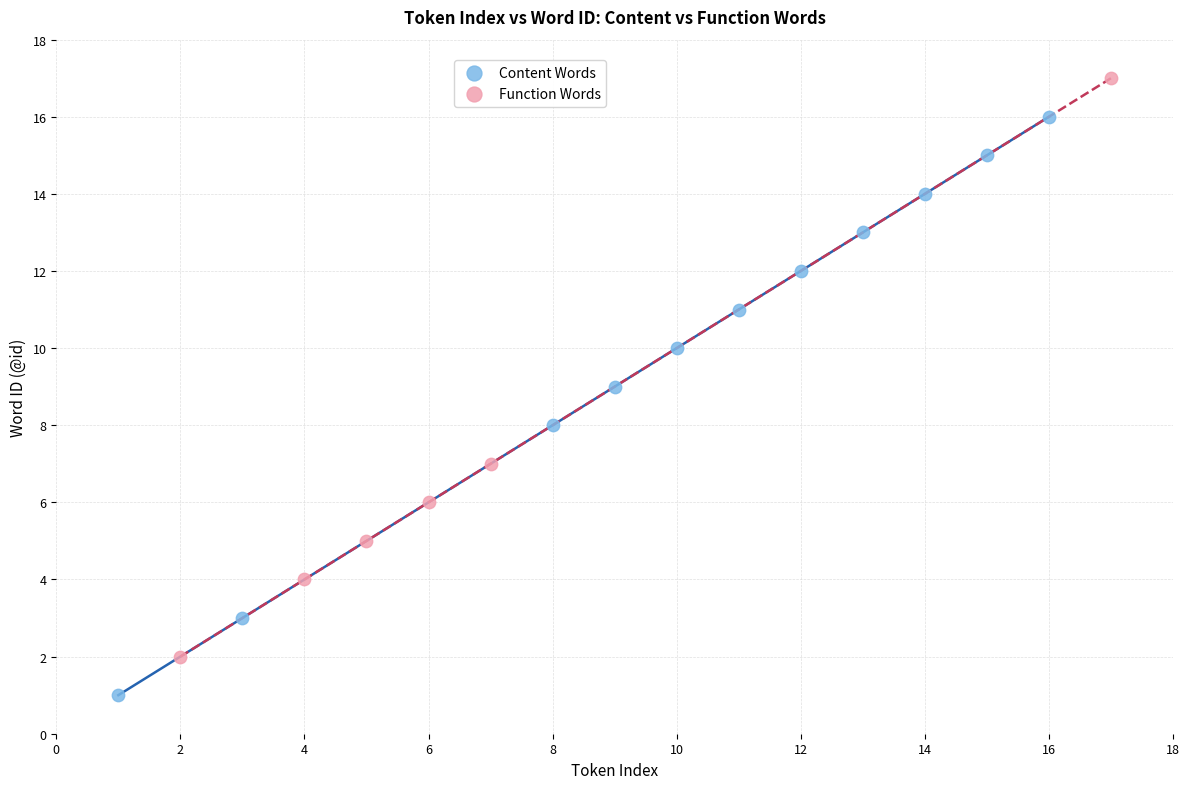

Which series contains the highest Y value?

Function Words